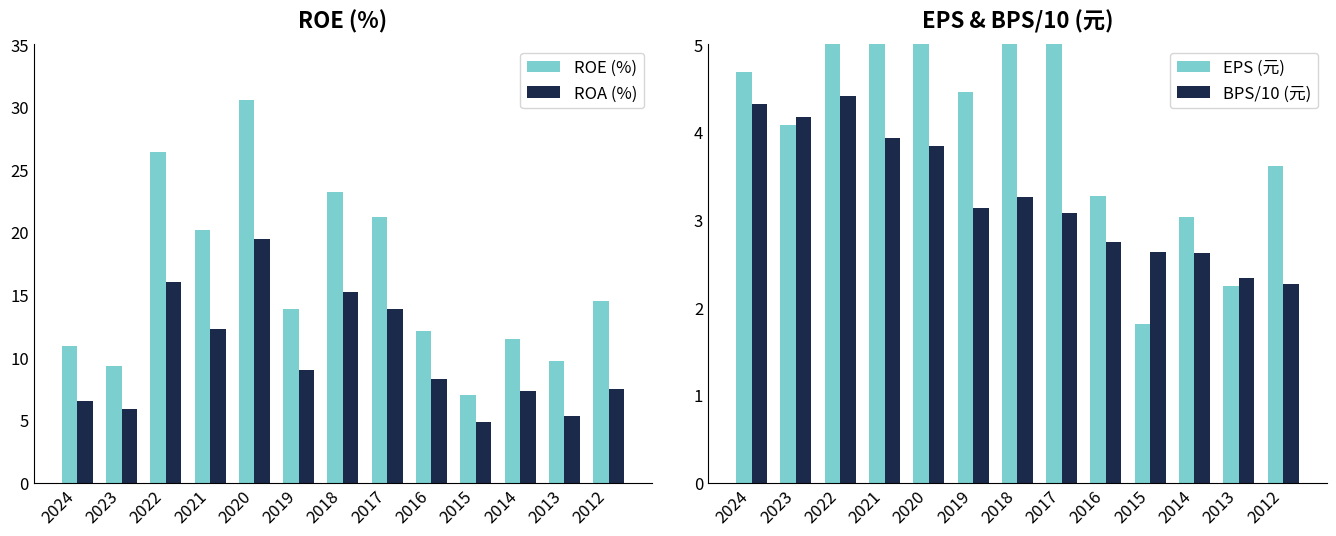

What is the average value of the ROE (%) series?

16.2